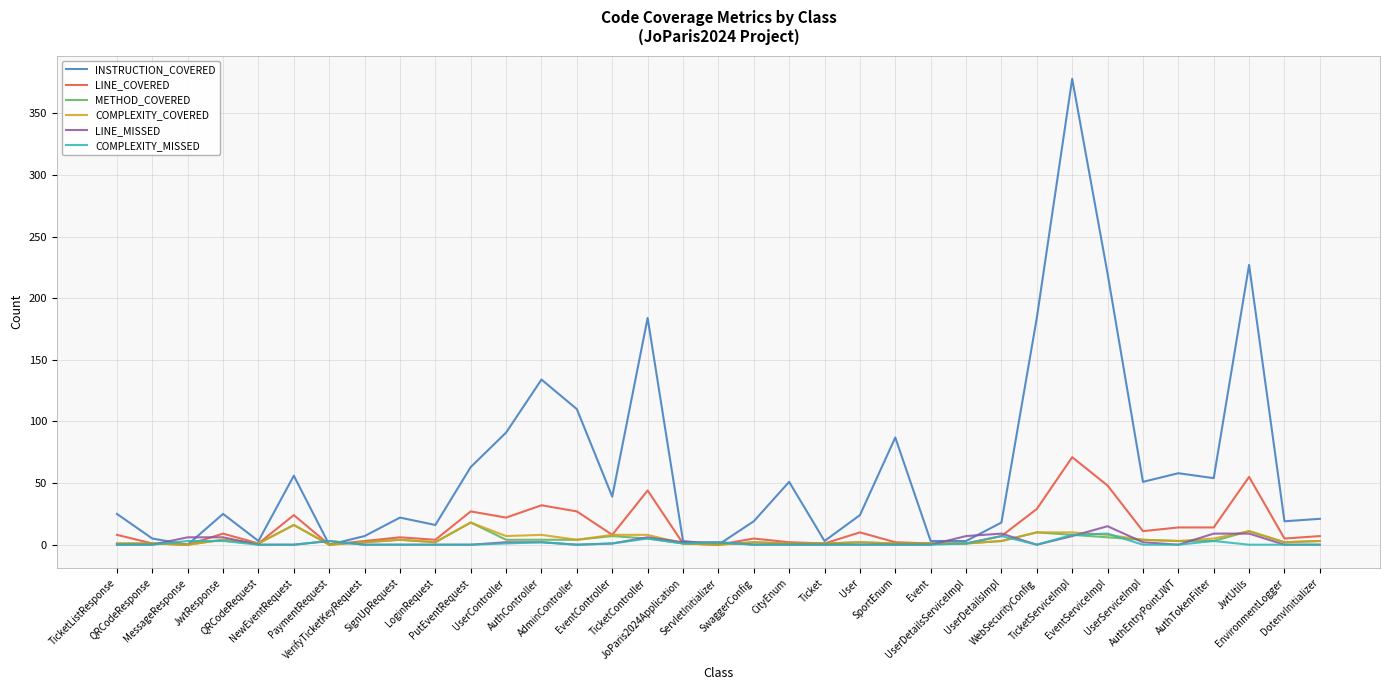

What is the maximum value shown in the chart?

378